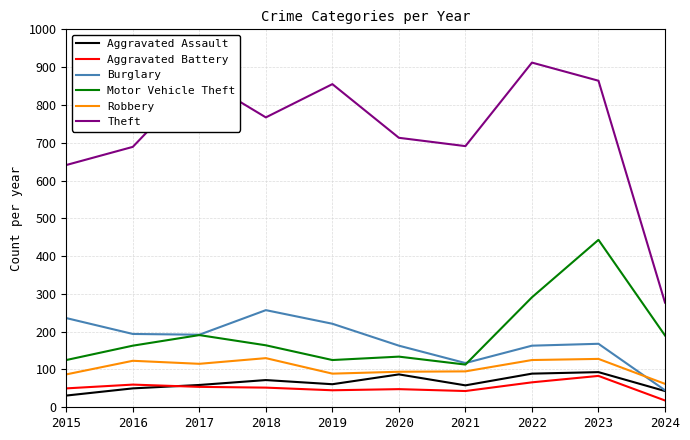

Is it true that Robbery equals 95 at 2024?

False